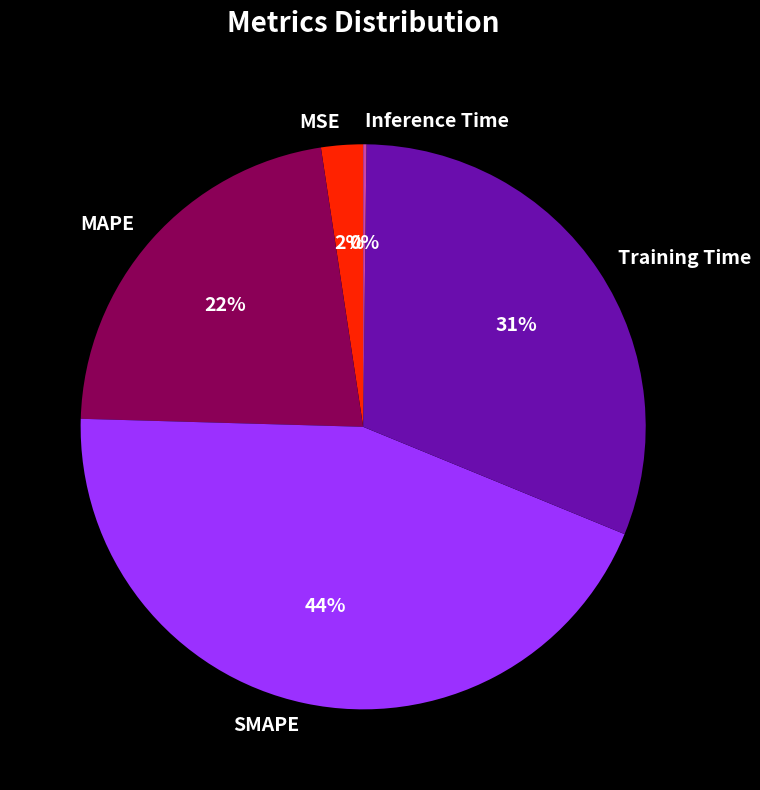

Which category has the biggest portion of the pie?

SMAPE